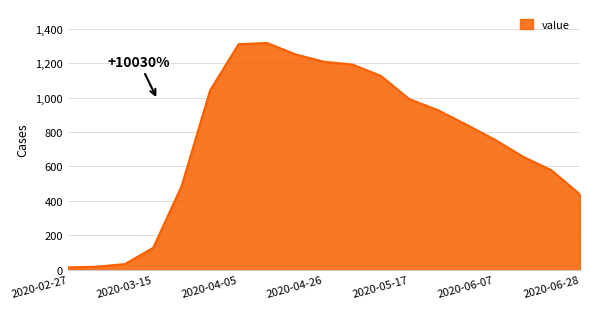

Does the chart display data point markers on the line(s)?

No